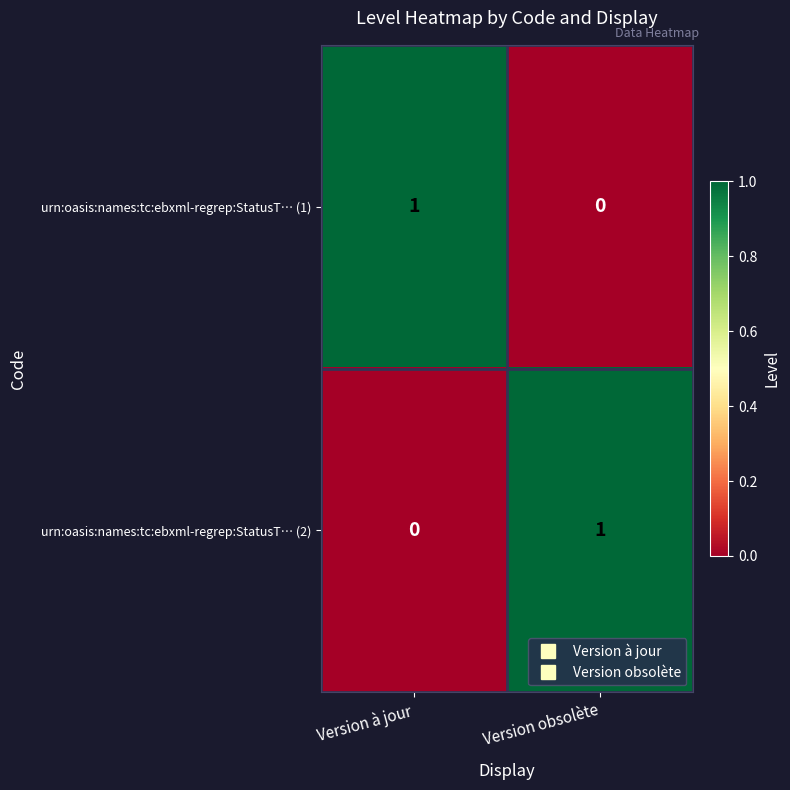

The value of urn:oasis:names:tc:ebxml-regrep:StatusT… (1) at Version obsolète is -1. True or false?

False